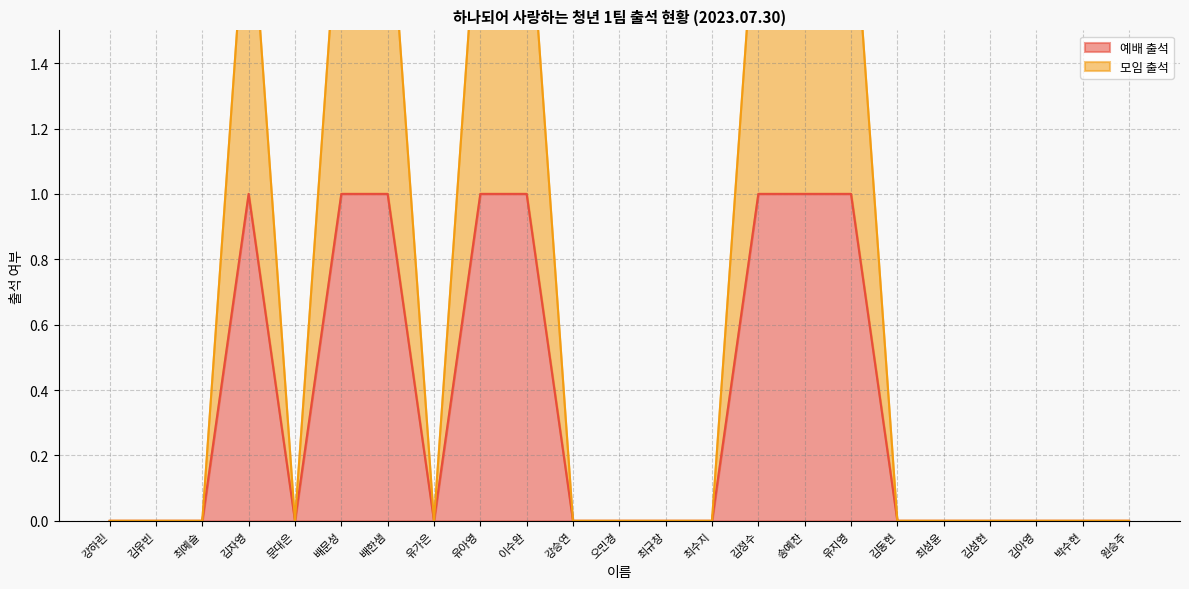

True or false: 모임 출석 and 예배 출석 cross at least once.

False